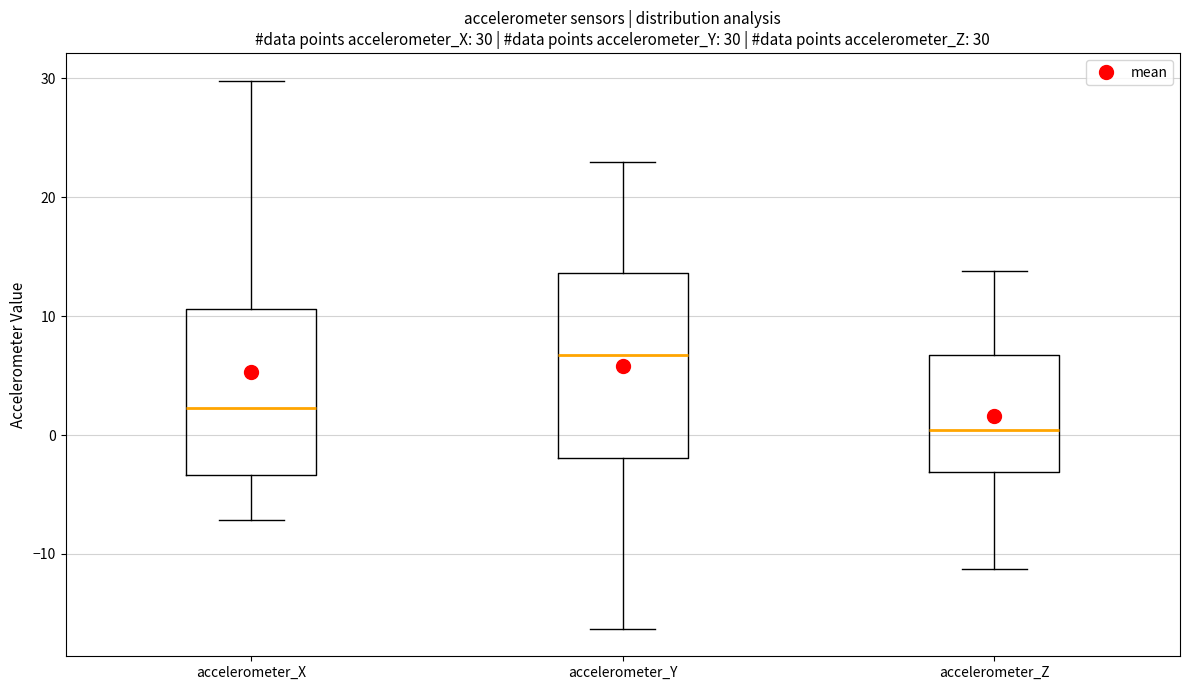

Comparing the boxes themselves (not the whiskers), which one is the tallest?

accelerometer_Y